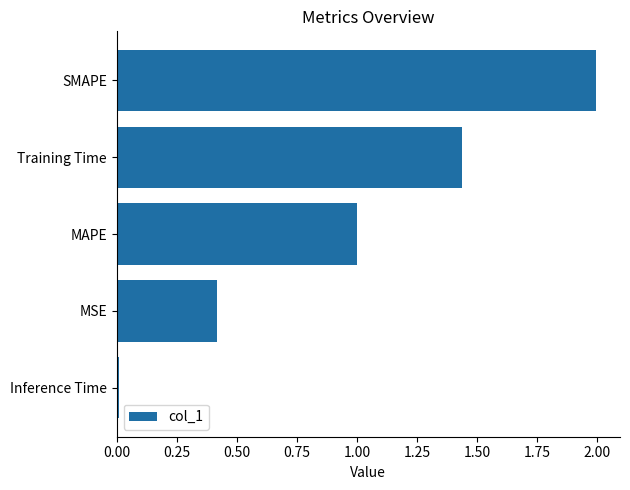

Read the value at SMAPE.

2.0